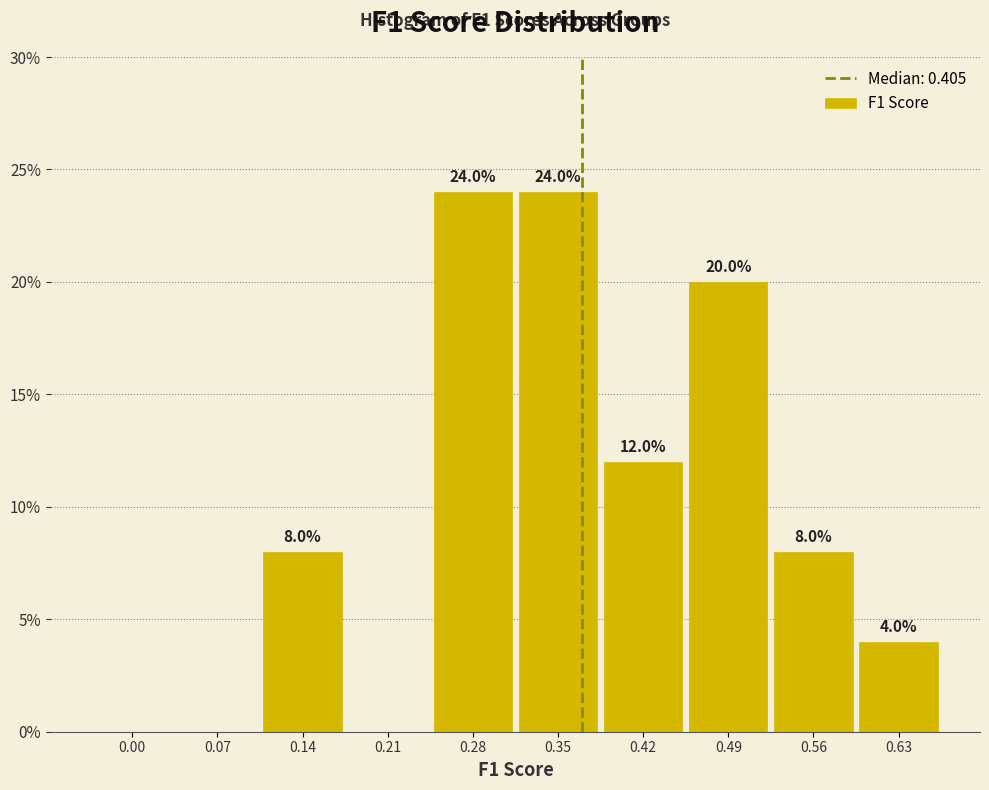

Reading right to left, transcribe all the data shown in this chart.

0.63=4	0.56=8	0.49=20	0.42=12	0.35=24	0.28=24	0.21=0	0.14=8	0.07=0	0.00=0